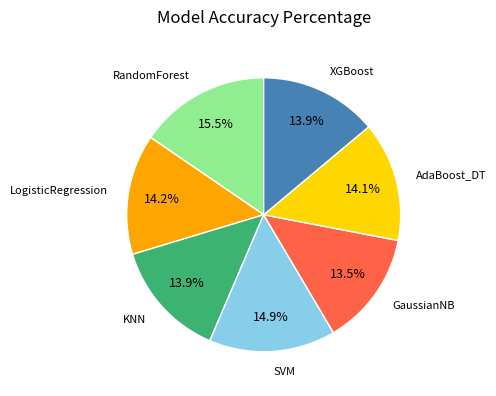

Is there any slice that represents more than half of the pie?

No